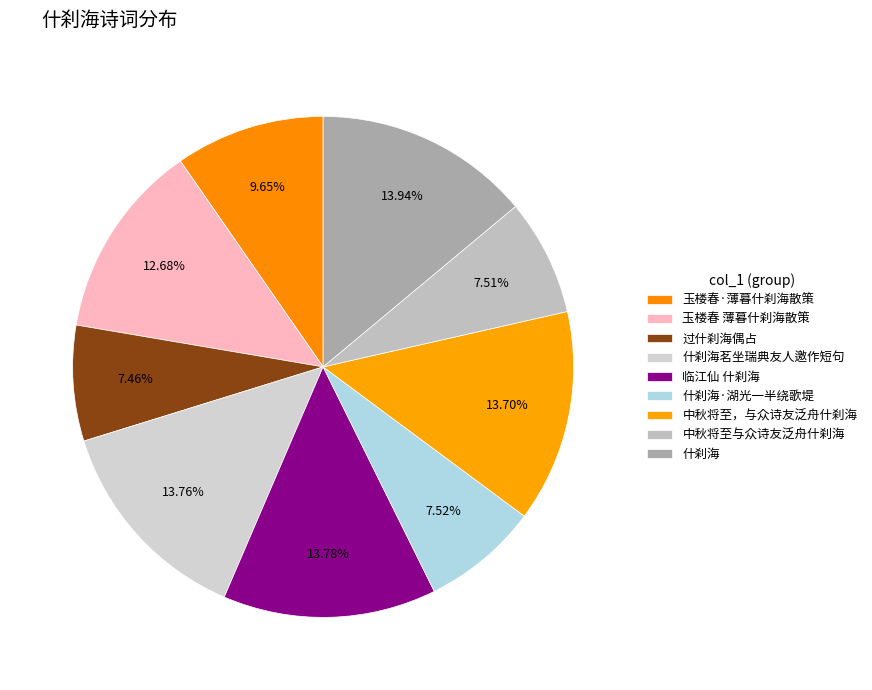

Which slice is the smallest?

过什刹海偶占